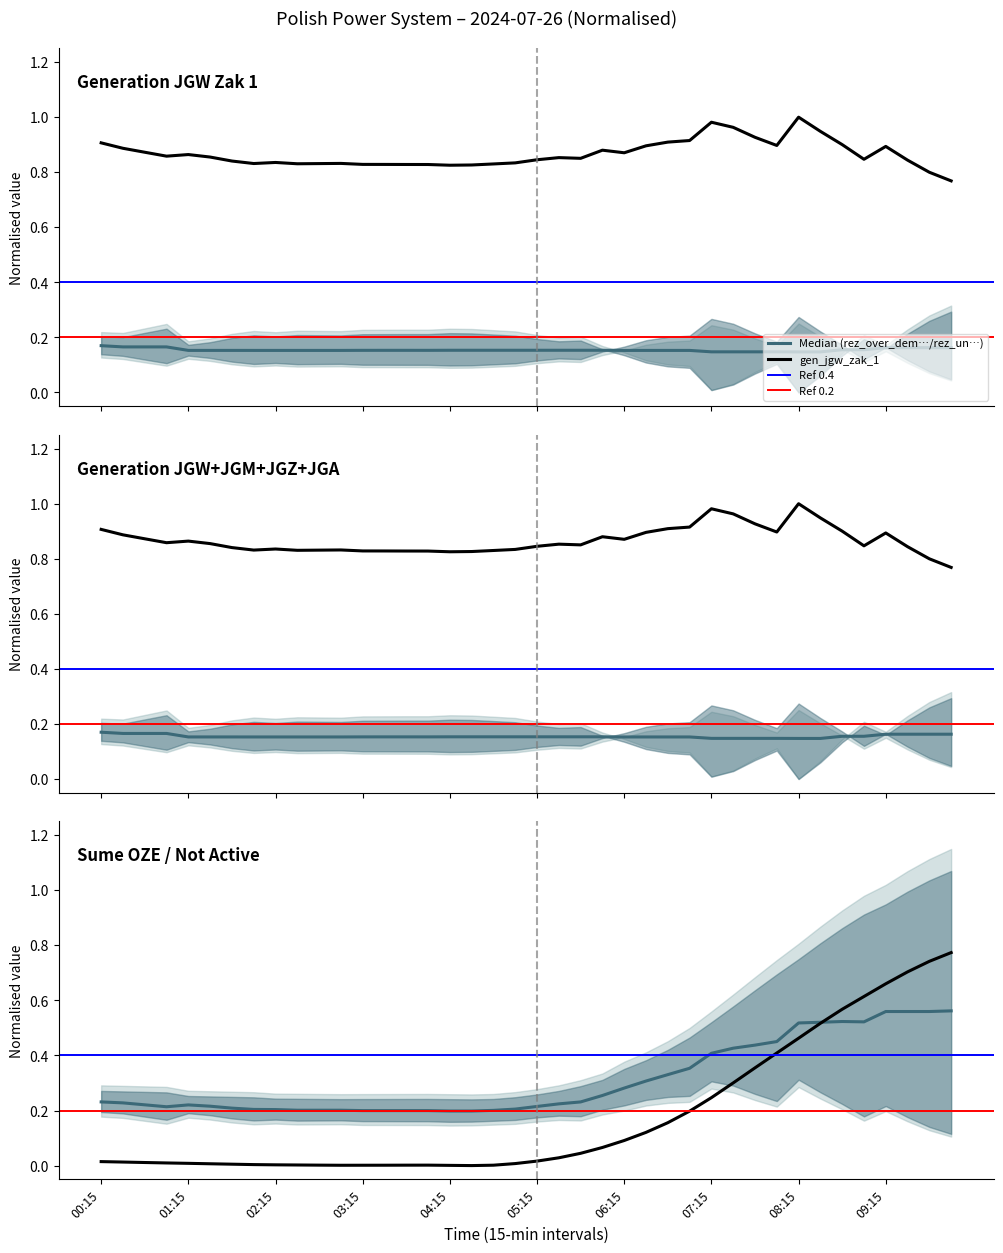

What is the approximate value of gen_not_activ_part at 03:45?

0.2